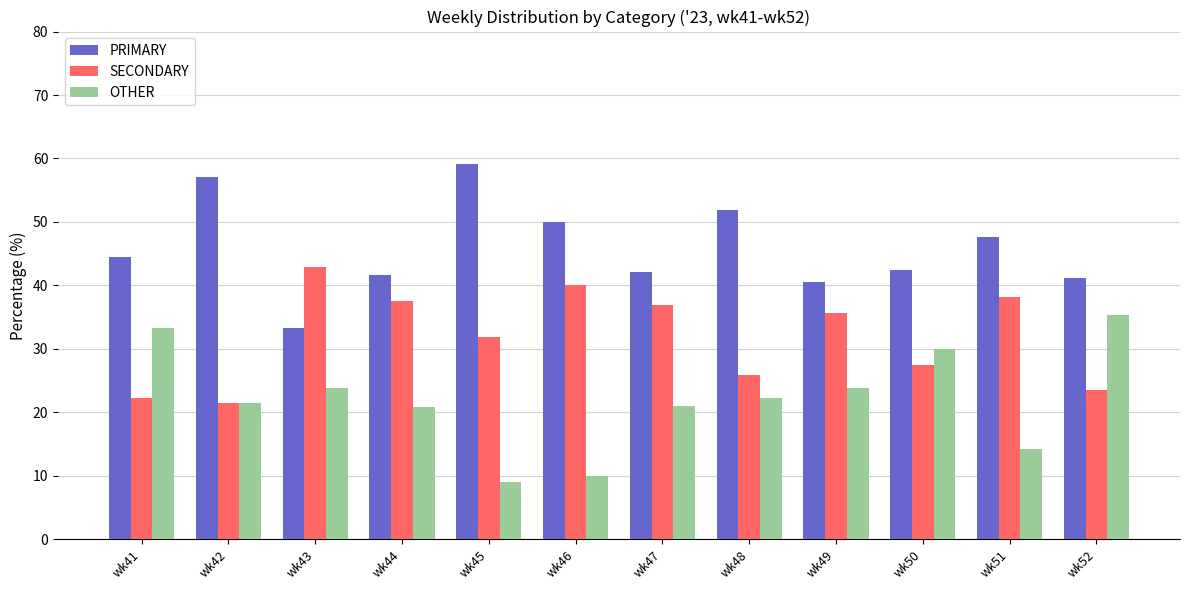

What is the spread (max minus min) of values at wk49?

16.7